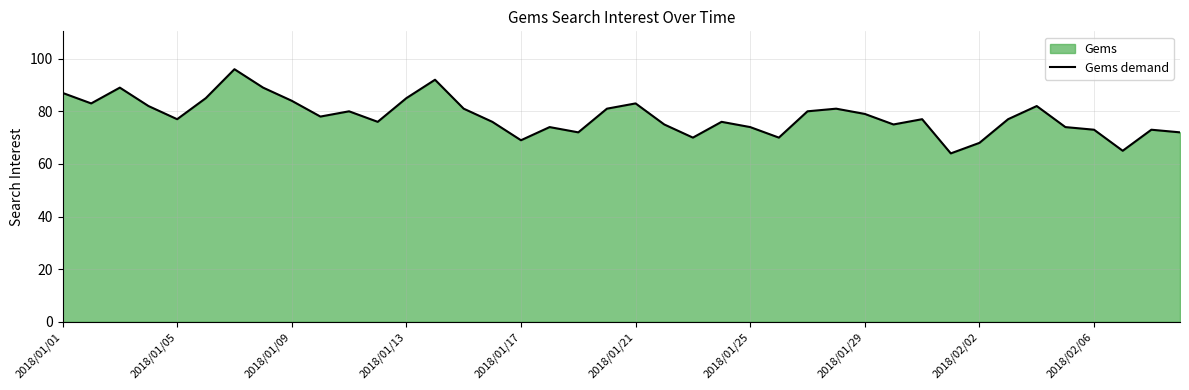

What is the maximum value shown in the chart?

96